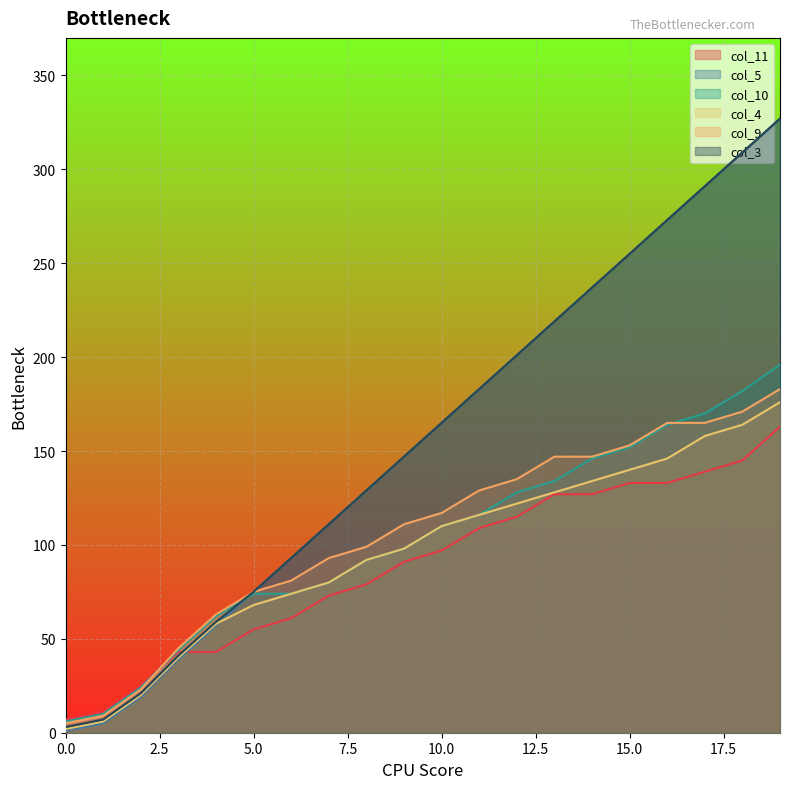

Where does the col_9 series first go above 117?

11